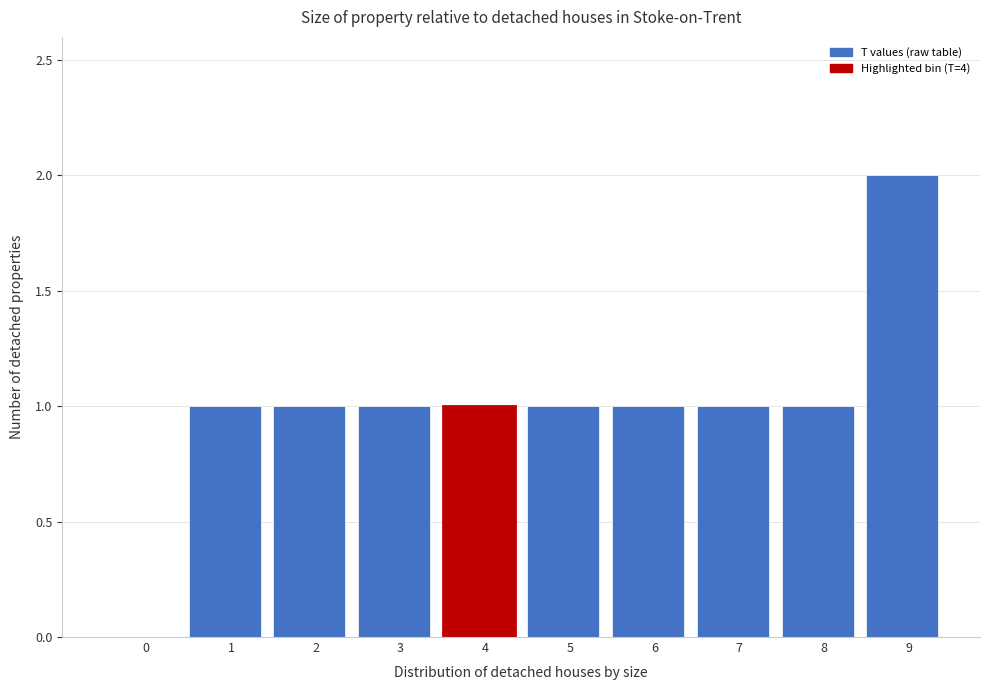

Reading left to right, list all the values displayed in this chart.

0=0	1=1	2=1	3=1	4=1	5=1	6=1	7=1	8=1	9=2